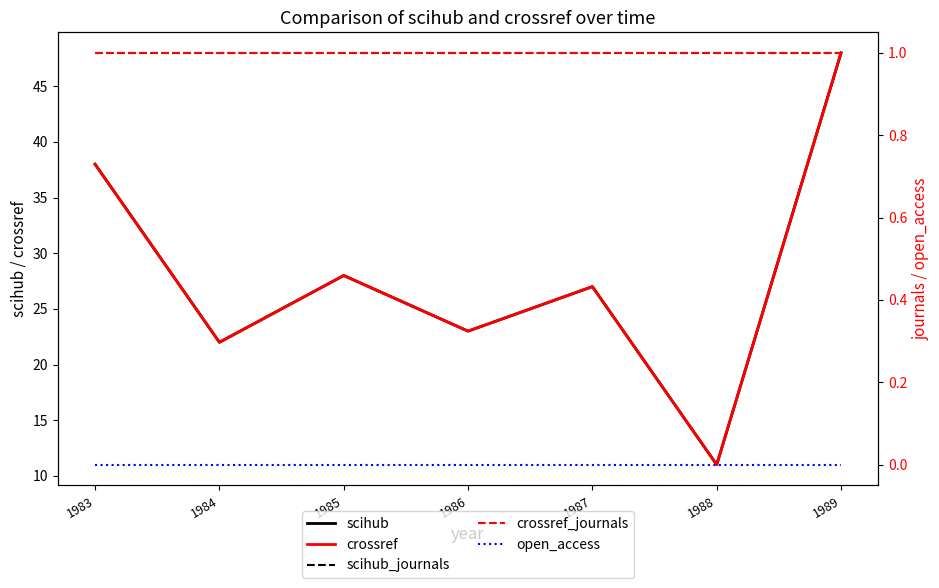

What is the value of the crossref point at the 1st from the left?

38